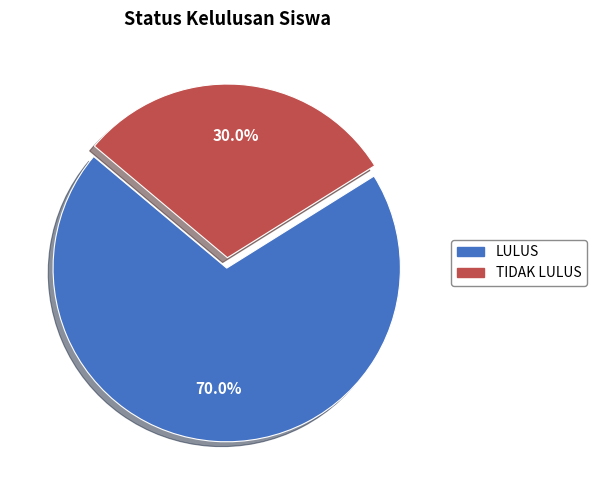

What percentage is NOT represented by LULUS?

30.0%